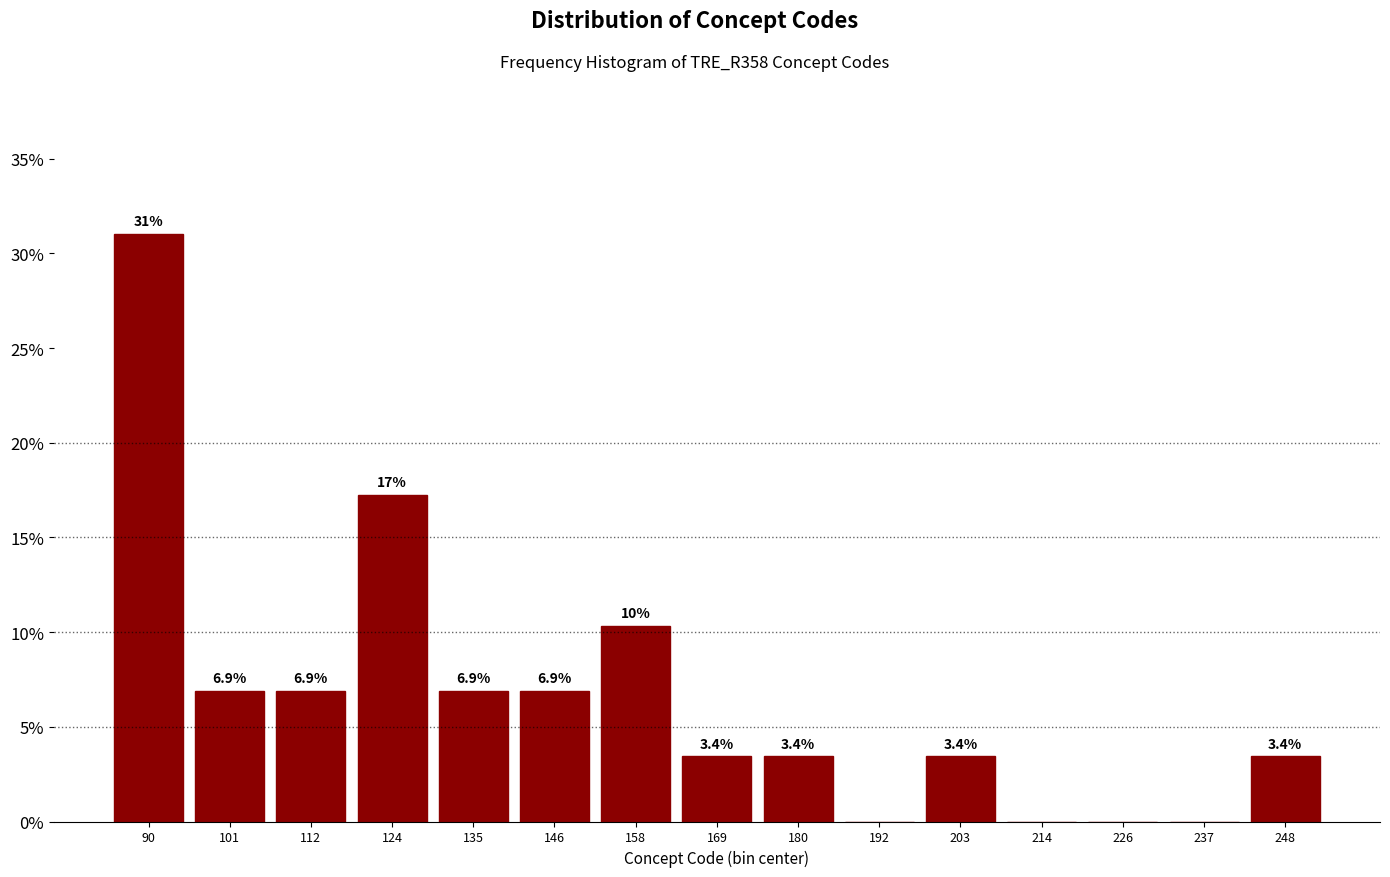

Over which range of the x-axis is the bar tallest?

84 to 96